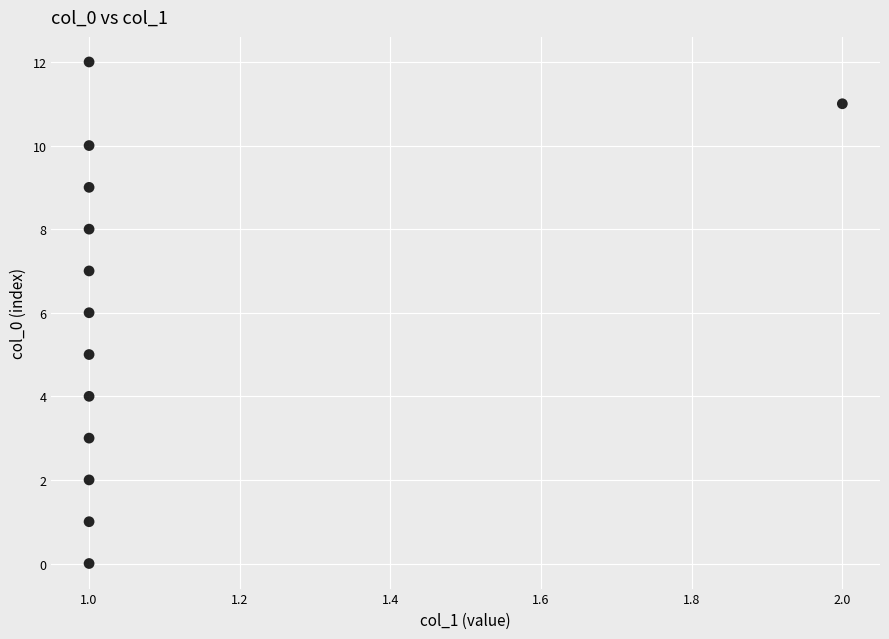

What is the range of Y values (max minus min)?

12